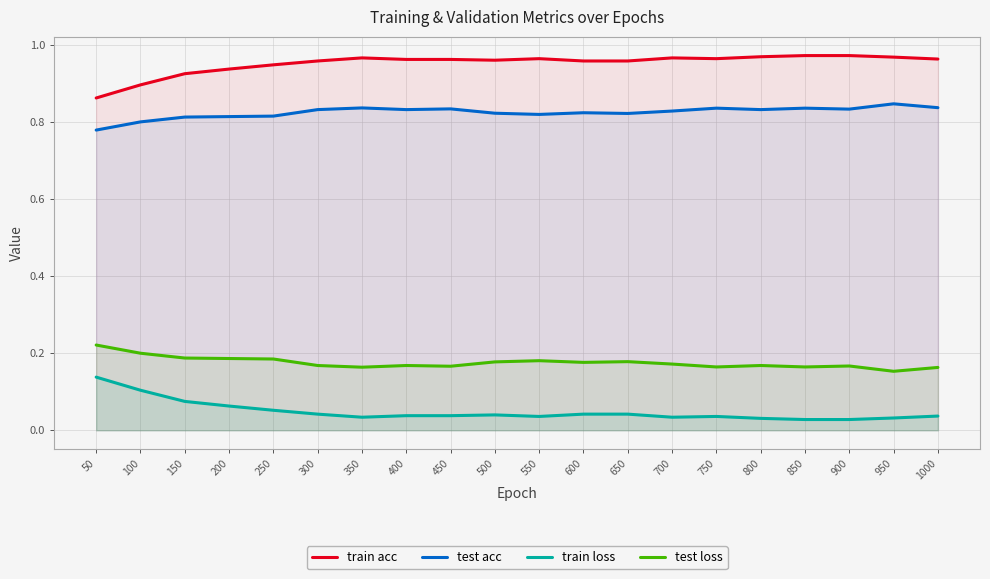

What is the total value across all series at 450?

2.0